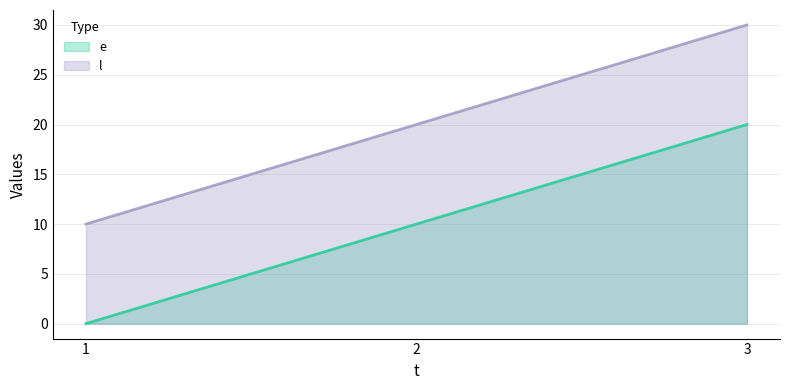

What is the value of the e line point at the 2nd from the left?

10